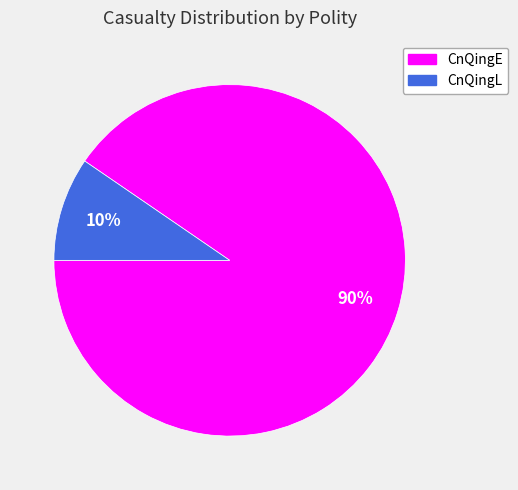

Count the number of slices in the pie.

2